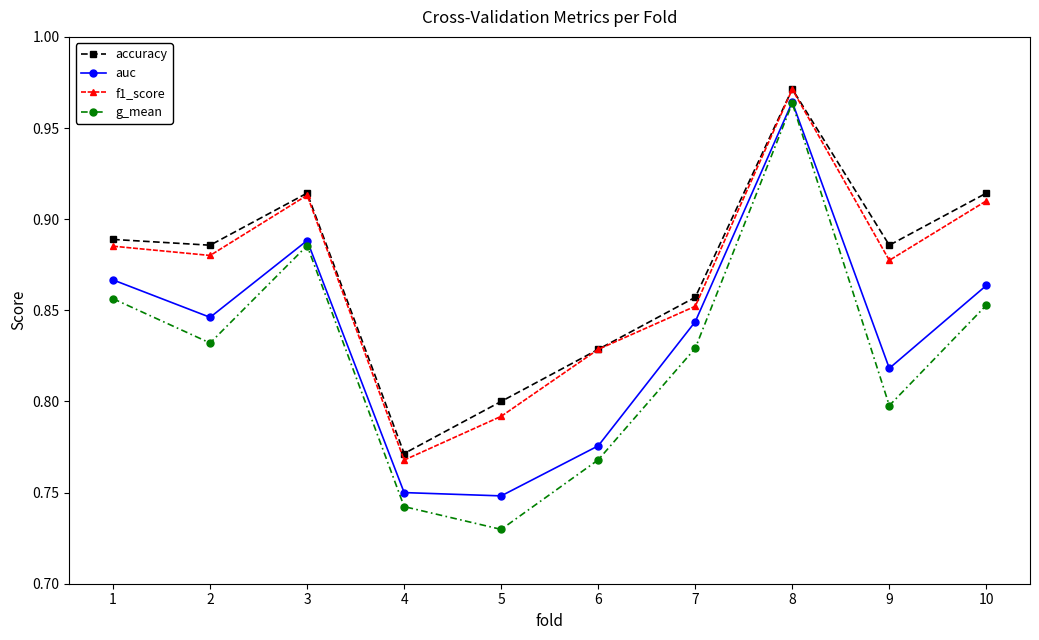

Is it true that auc equals 0.8 at 6?

True